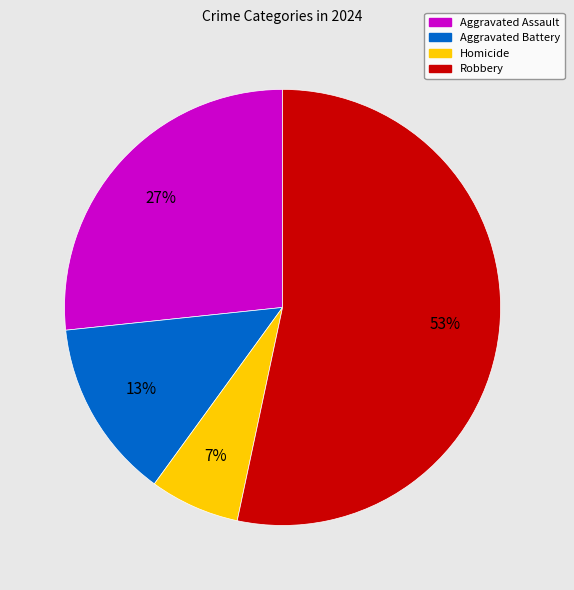

Which category accounts for the majority?

Robbery